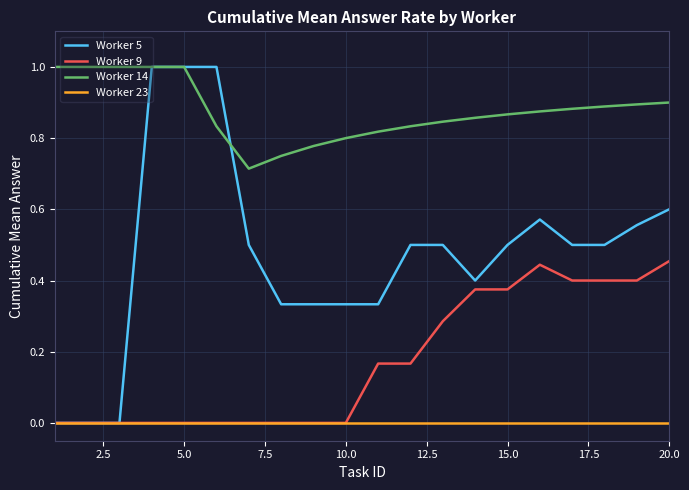

How many lines are shown in the chart?

4